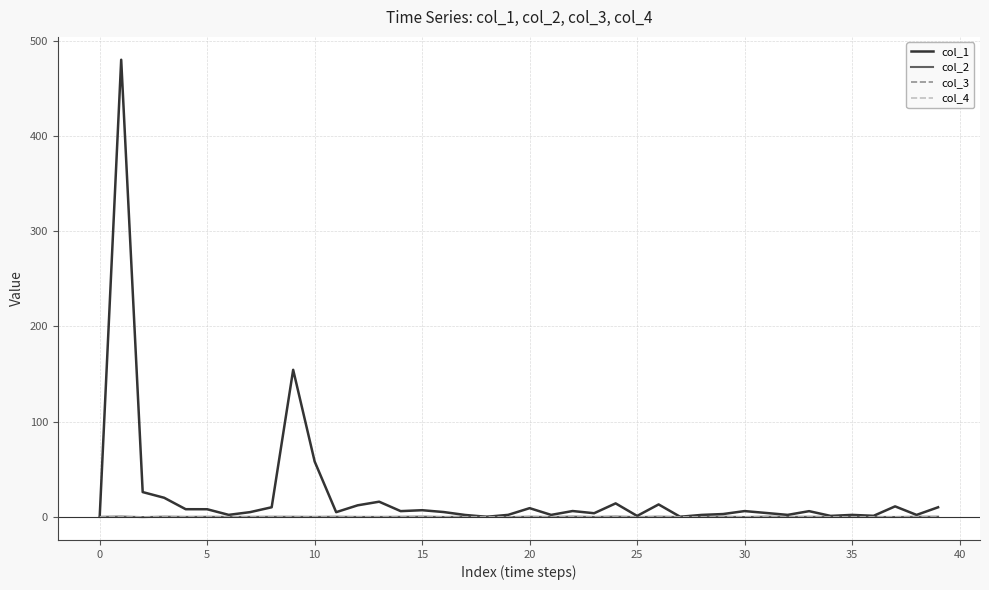

Rank the series by their maximum value, from highest to lowest.

col_1, col_2, col_3, col_4